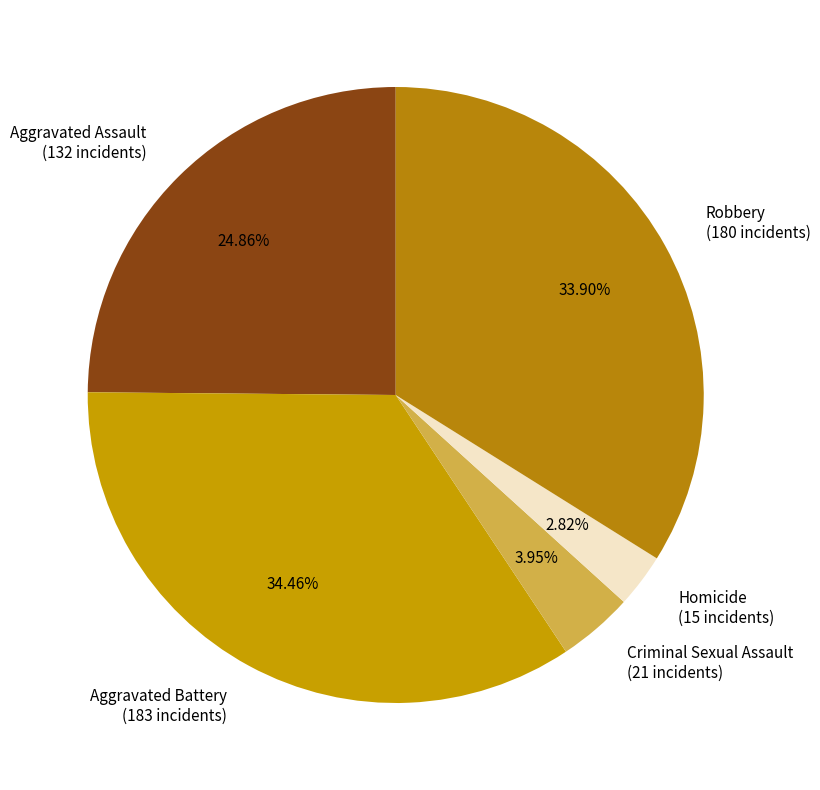

Which category has the biggest portion of the pie?

Aggravated Battery